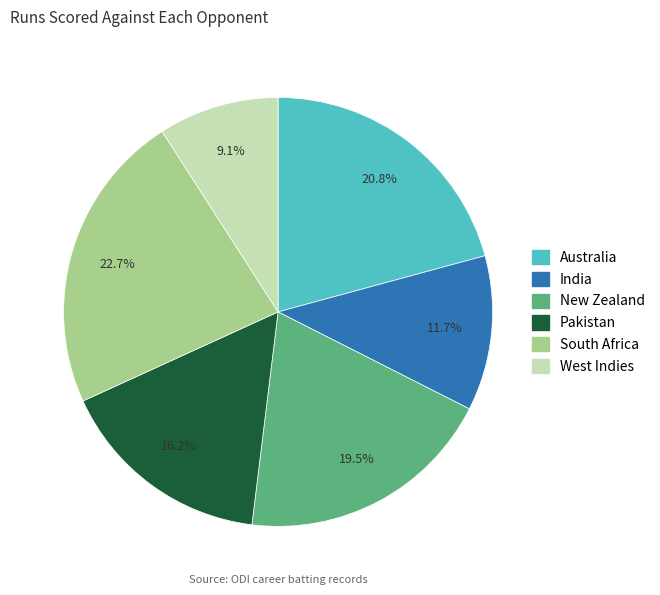

Does any single category account for the majority?

No